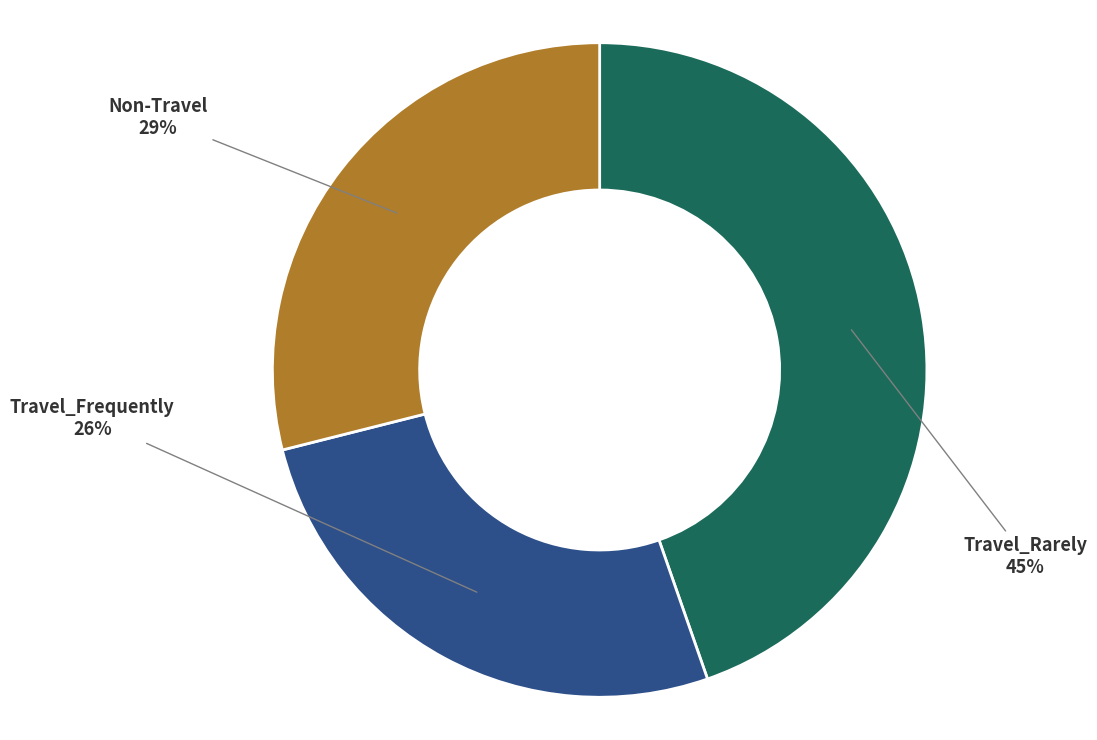

Which has a higher value, Travel_Frequently or Non-Travel?

Non-Travel